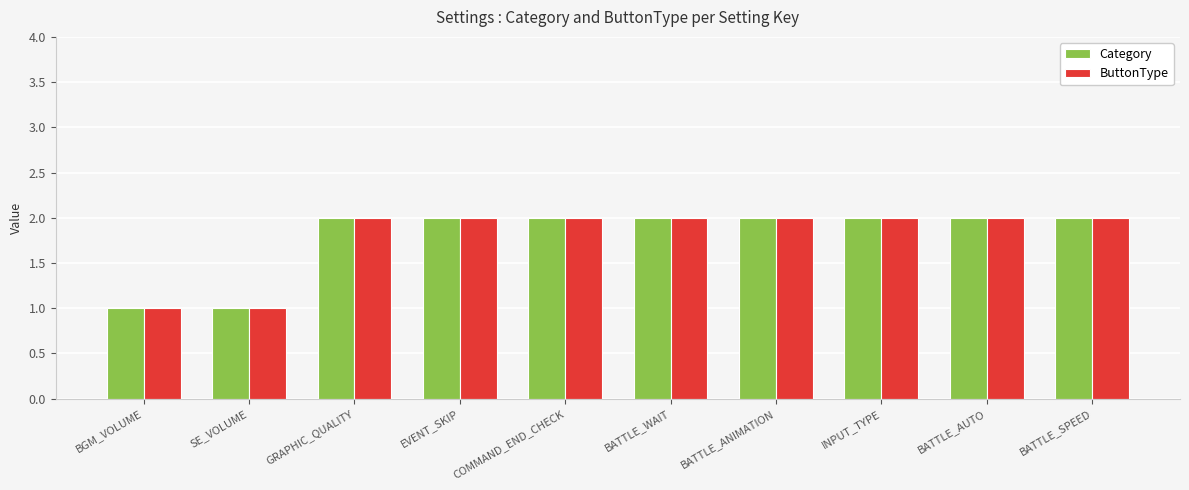

What are all the series names shown in the legend?

Category, ButtonType